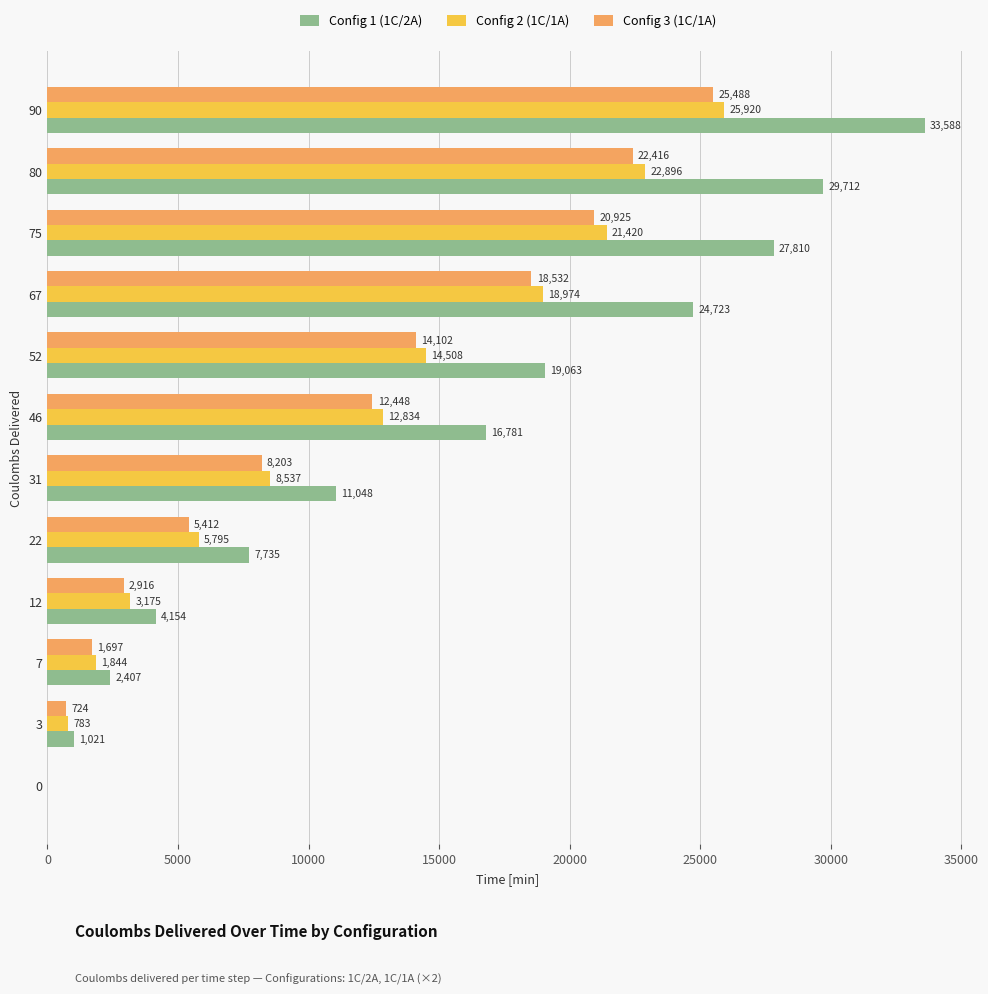

The Config 3 (1C/1A) series shows 13620.2 at 80. True or false?

False